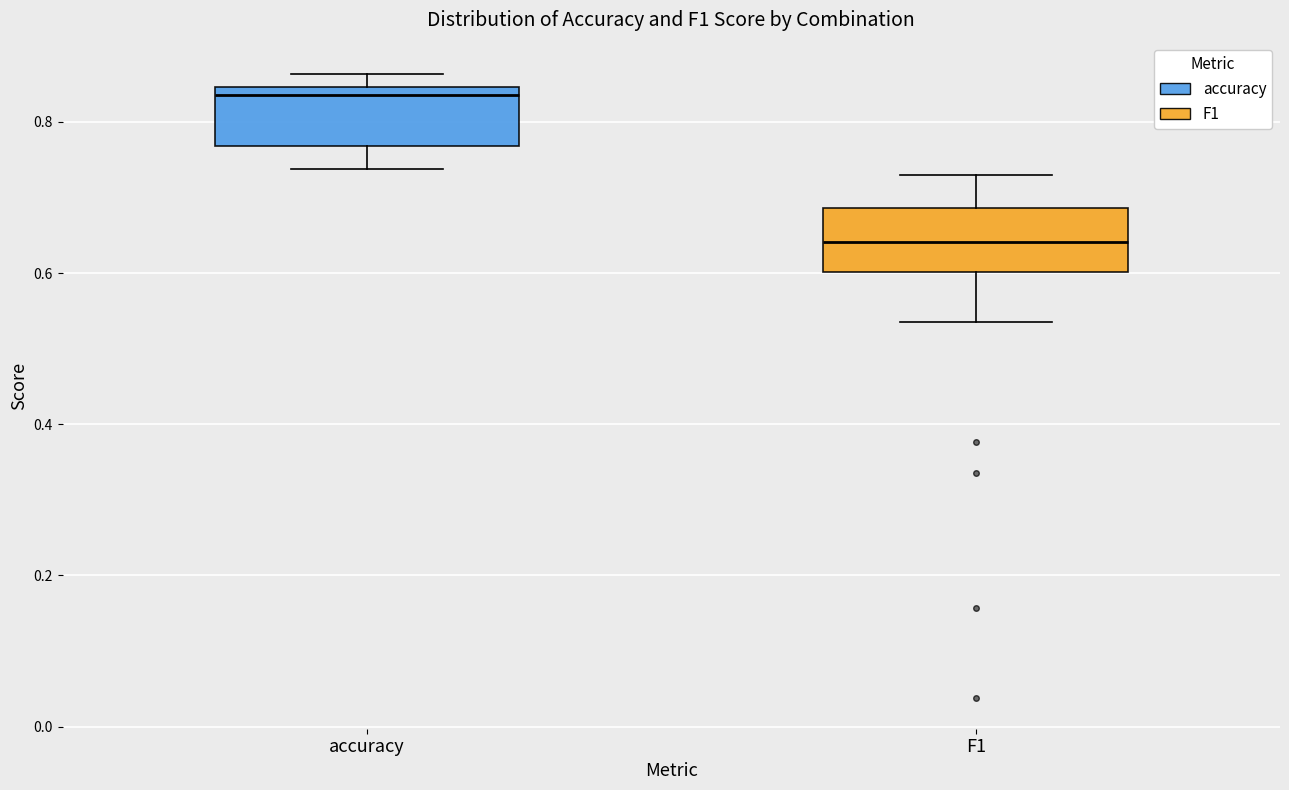

Where is the lower edge of the box for accuracy on the y-axis? The values are not printed on the chart, so give them approximately, as read against the axis.

0.76